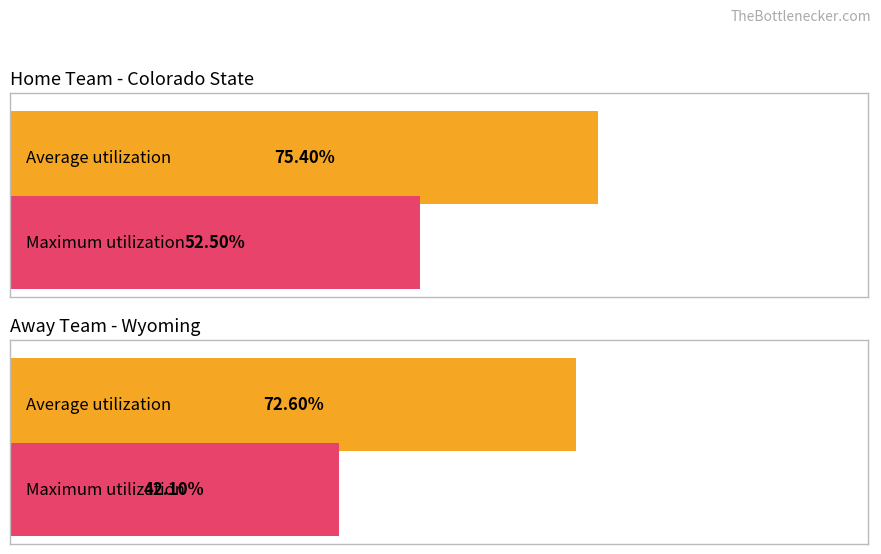

At which label is Maximum utilization closest to 98?

Colorado State